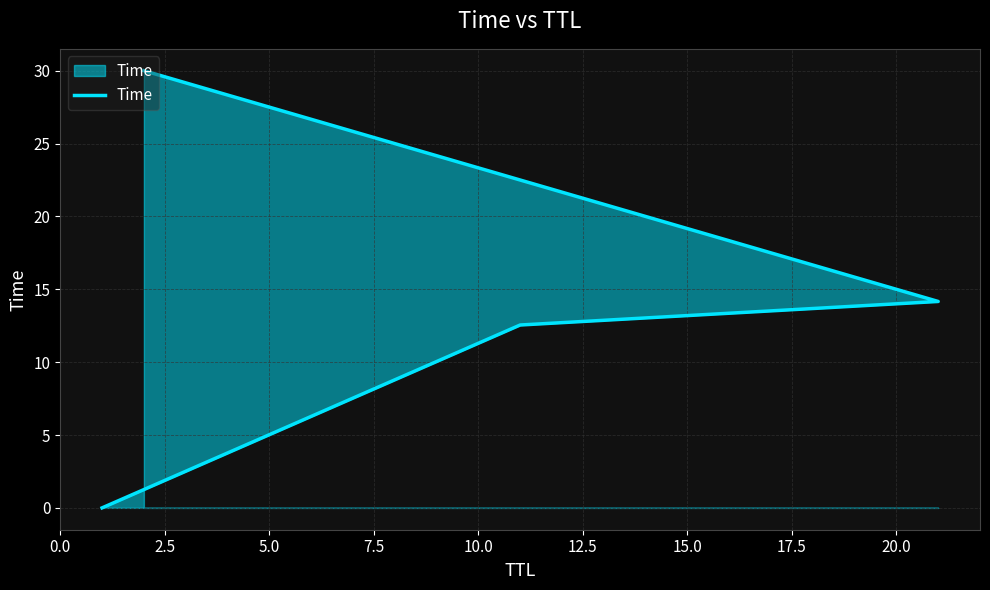

Count the number of values greater than 14.

2